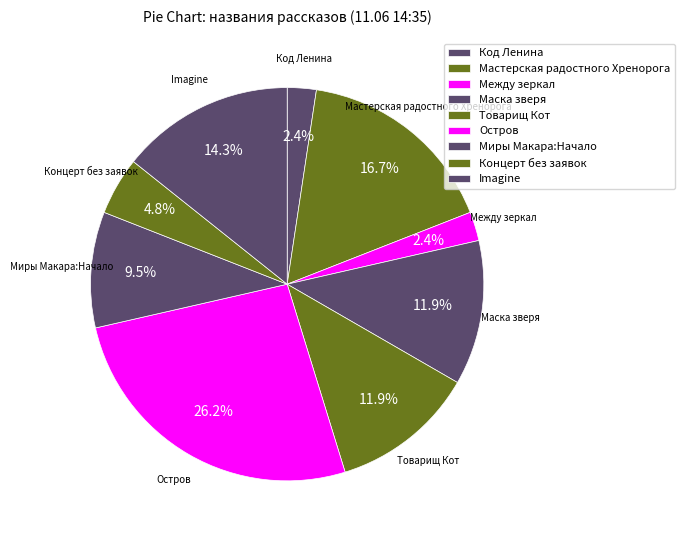

To the nearest percent, what is the difference between the Товарищ Кот and Между зеркал slice percentages?

10%